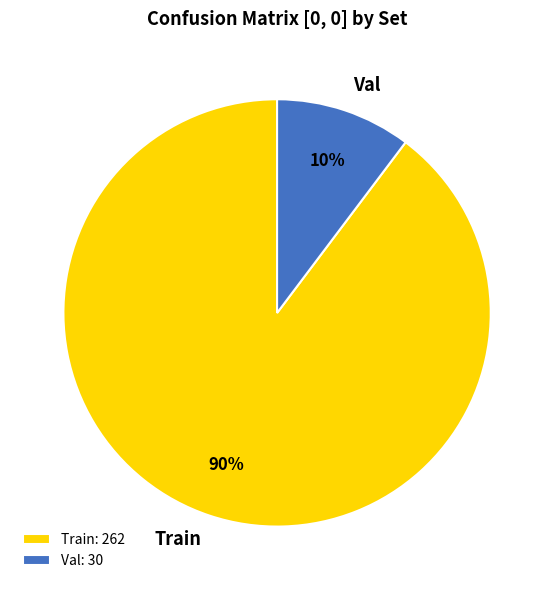

Which slice is the largest?

Train